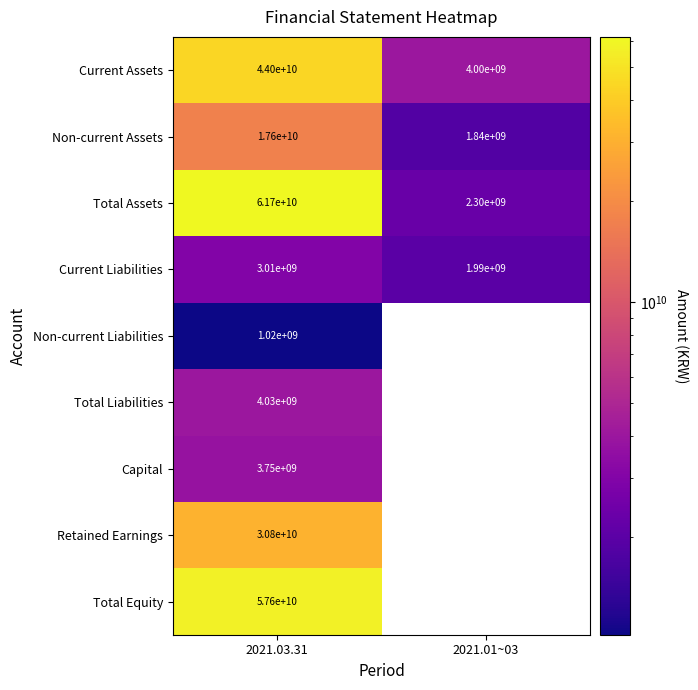

The value of Capital at 2021.03.31 is 3750000000. True or false?

True